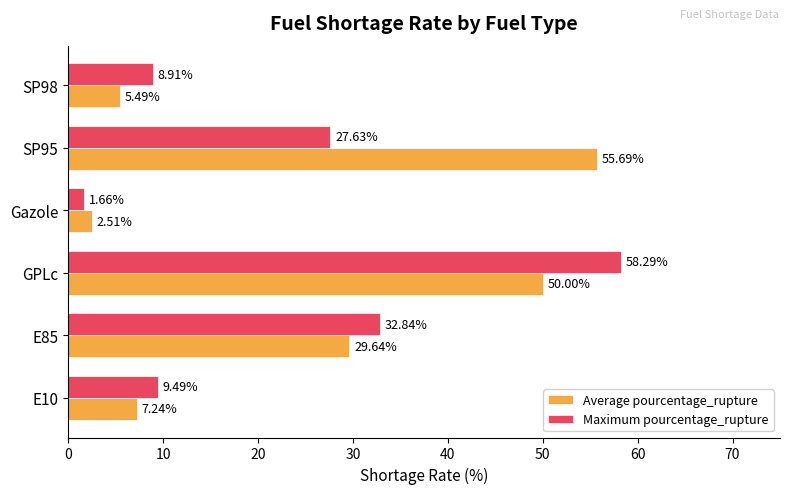

Rank the series by their maximum value, from lowest to highest.

Average pourcentage_rupture, Maximum pourcentage_rupture